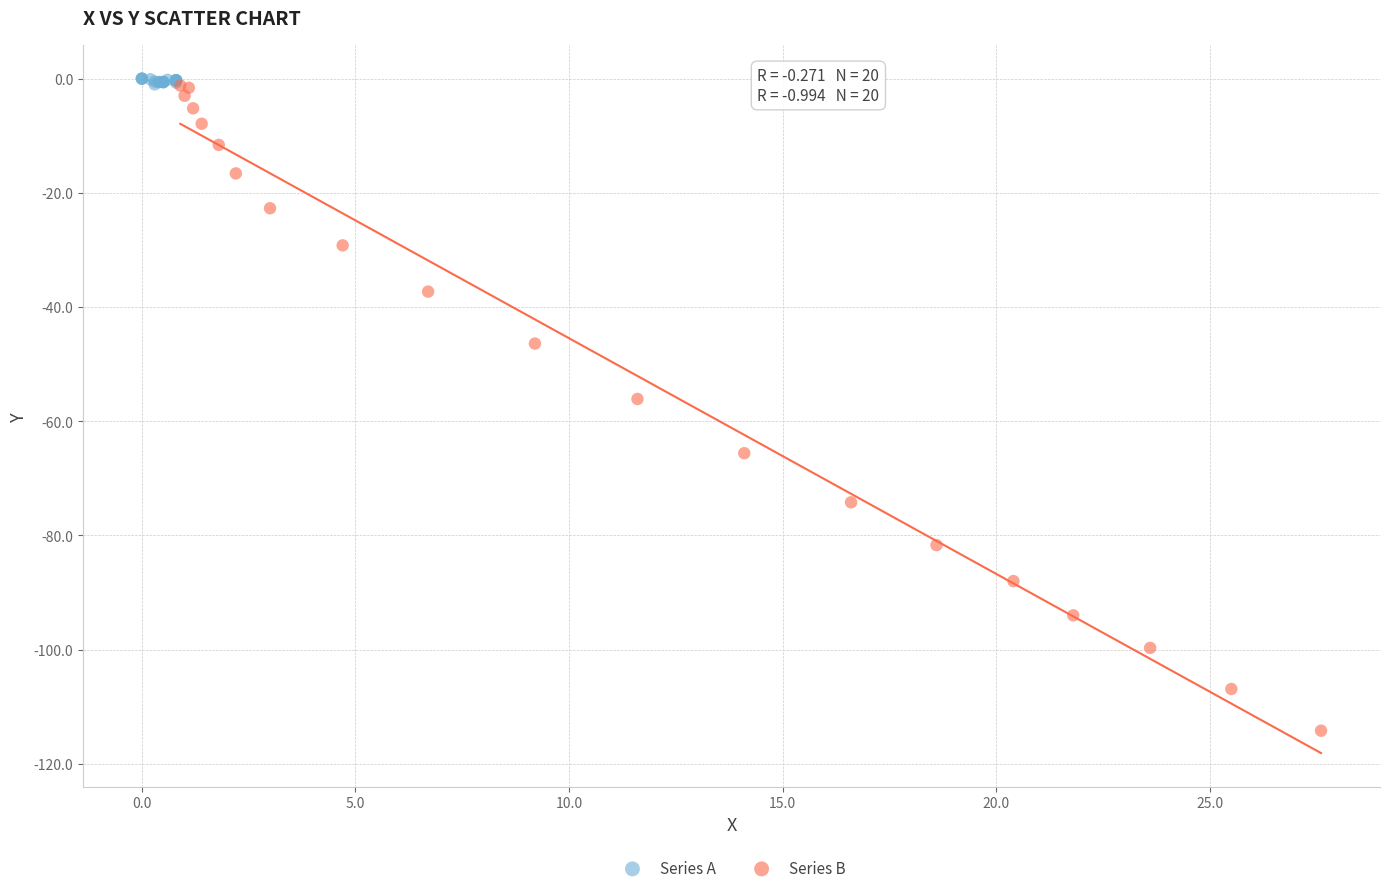

Which series has the widest spread of Y values?

Series B